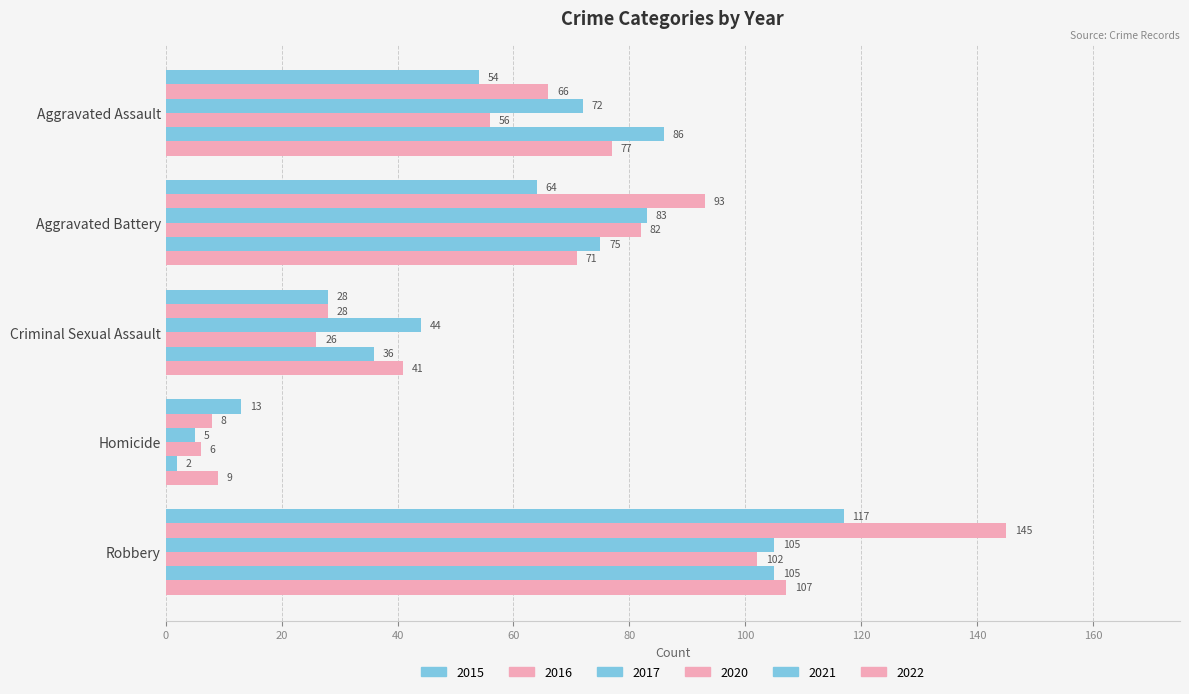

How many distinct data groups are displayed?

6